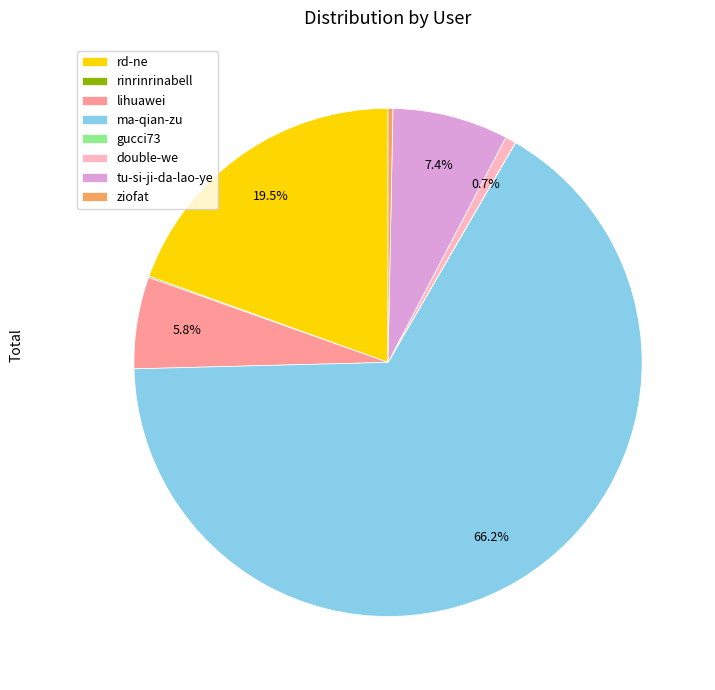

Approximately how many times larger is the value at double-we compared to ziofat?

2.2